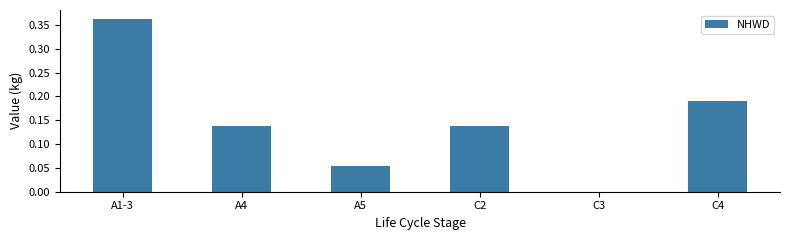

Which category has the highest value across all series?

A1-3